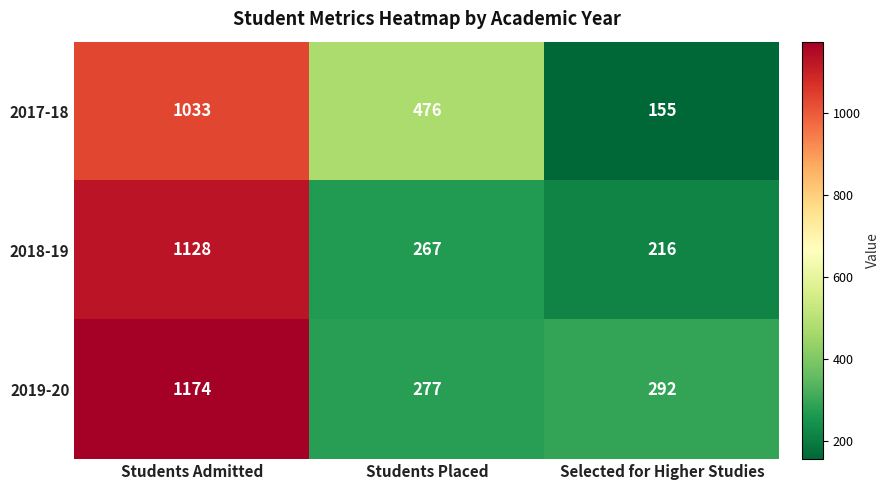

Which series has the largest range (max minus min)?

2018-19